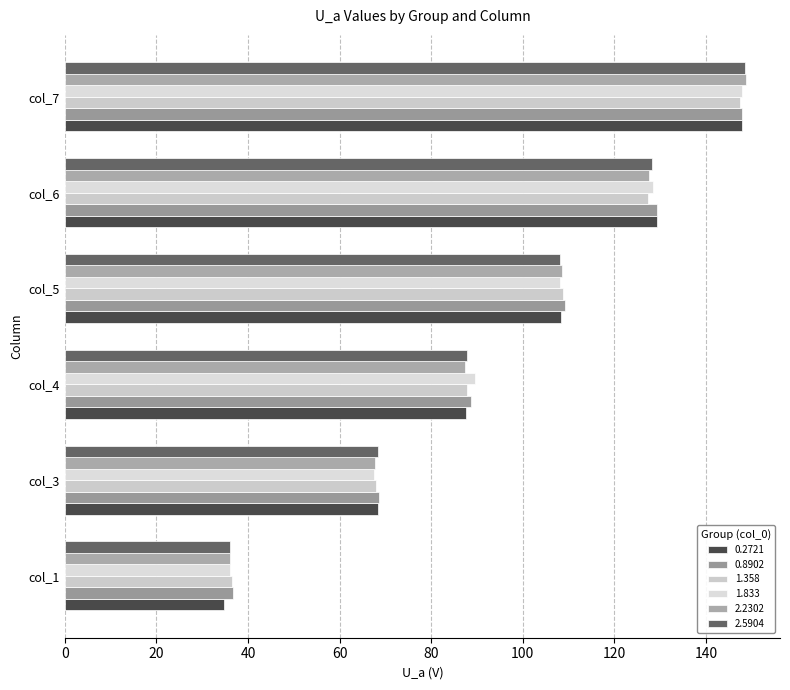

How many series are shown in this chart?

6